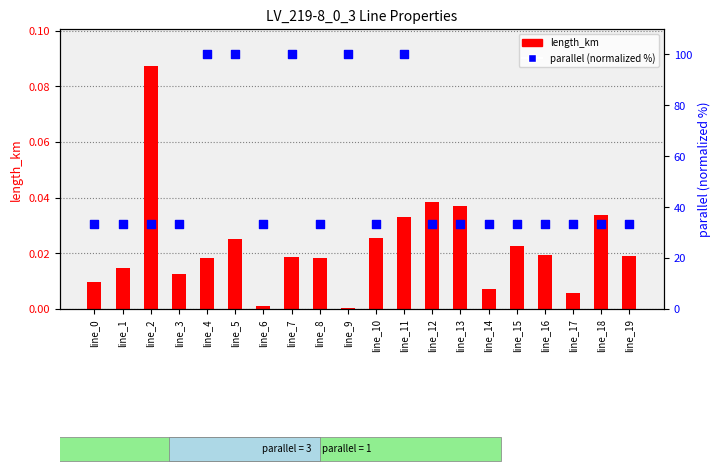

Which series contains the highest Y value?

parallel (normalized %)